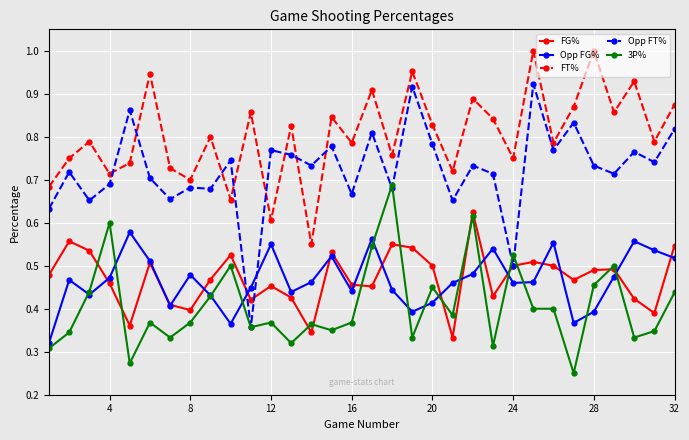

How many interior local peaks does the FT% series have?

12